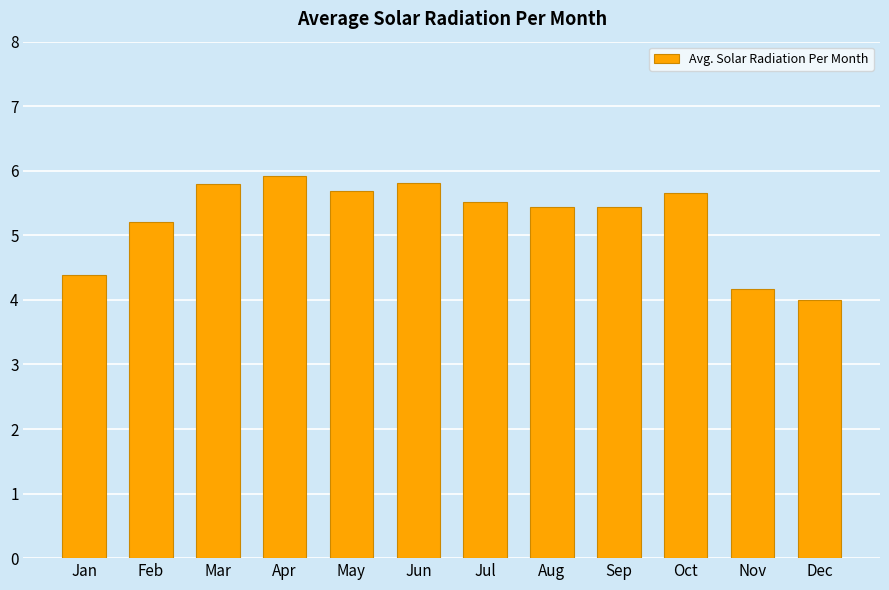

What is the greatest value displayed?

5.9